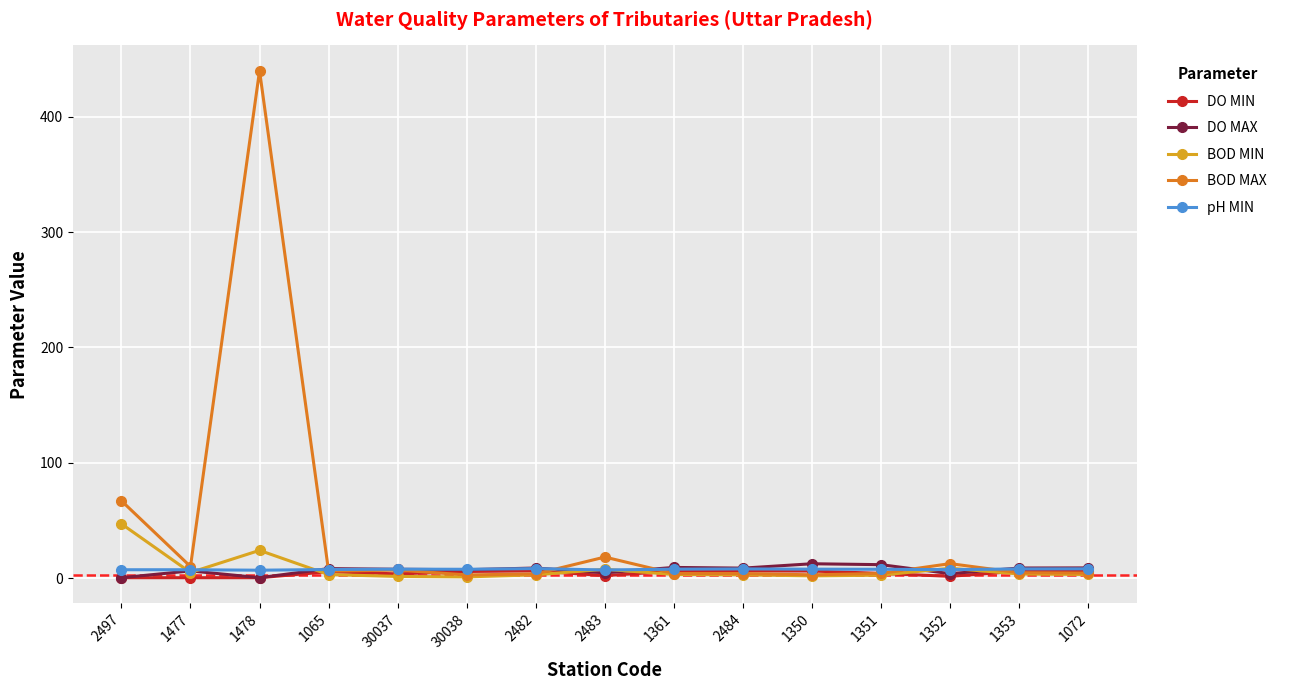

What is the maximum value shown in the chart?

440.0